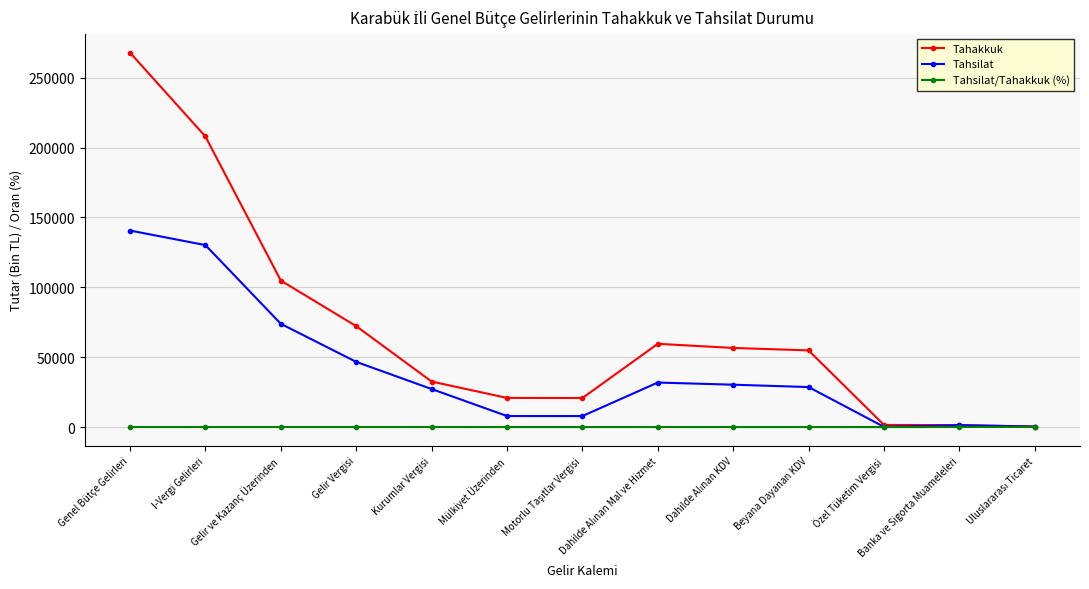

Rank the series by their maximum value, from lowest to highest.

Tahsilat/Tahakkuk (%), Tahsilat, Tahakkuk